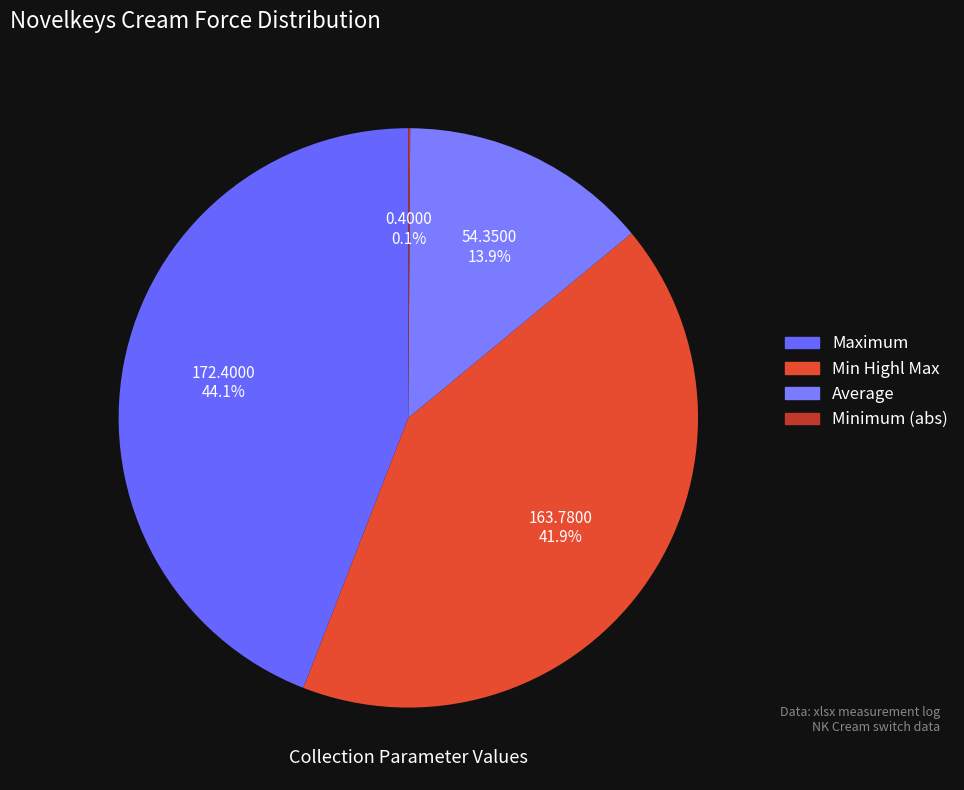

Is there any slice that represents more than half of the pie?

No